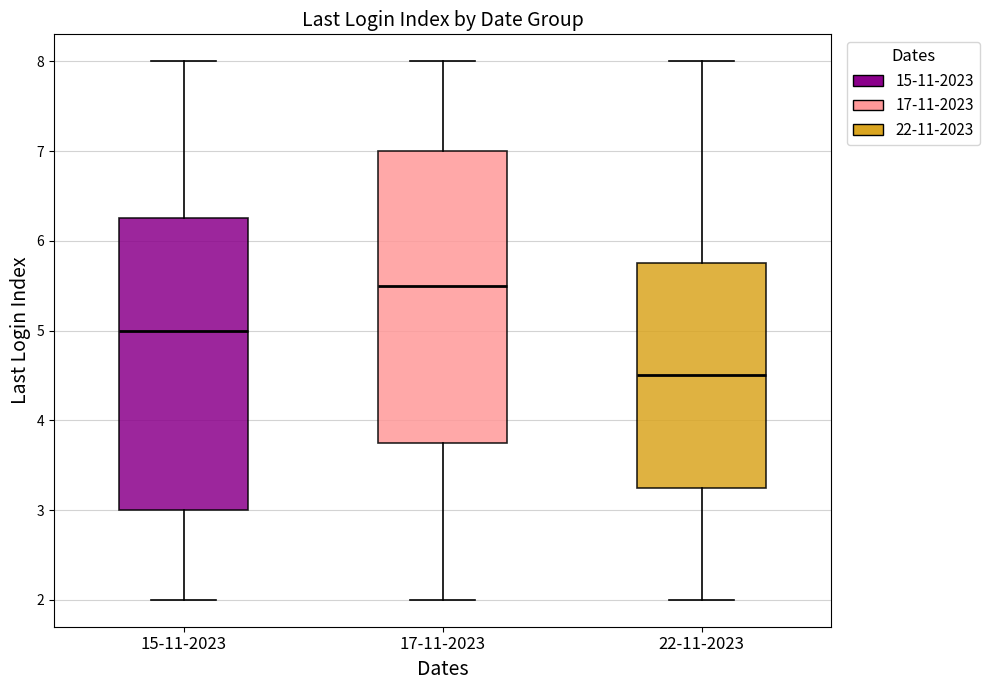

Reading left to right, read every box against the y-axis: the position of its median line, the range the box covers, and the ends of its whiskers. The values are not printed on the chart, so give them approximately, as read against the axis.

15-11-2023: median 5.0, box 3.0 to 6.3, whiskers 2.0 to 8.0
17-11-2023: median 5.5, box 3.8 to 7.0, whiskers 2.0 to 8.0
22-11-2023: median 4.5, box 3.3 to 5.8, whiskers 2.0 to 8.0